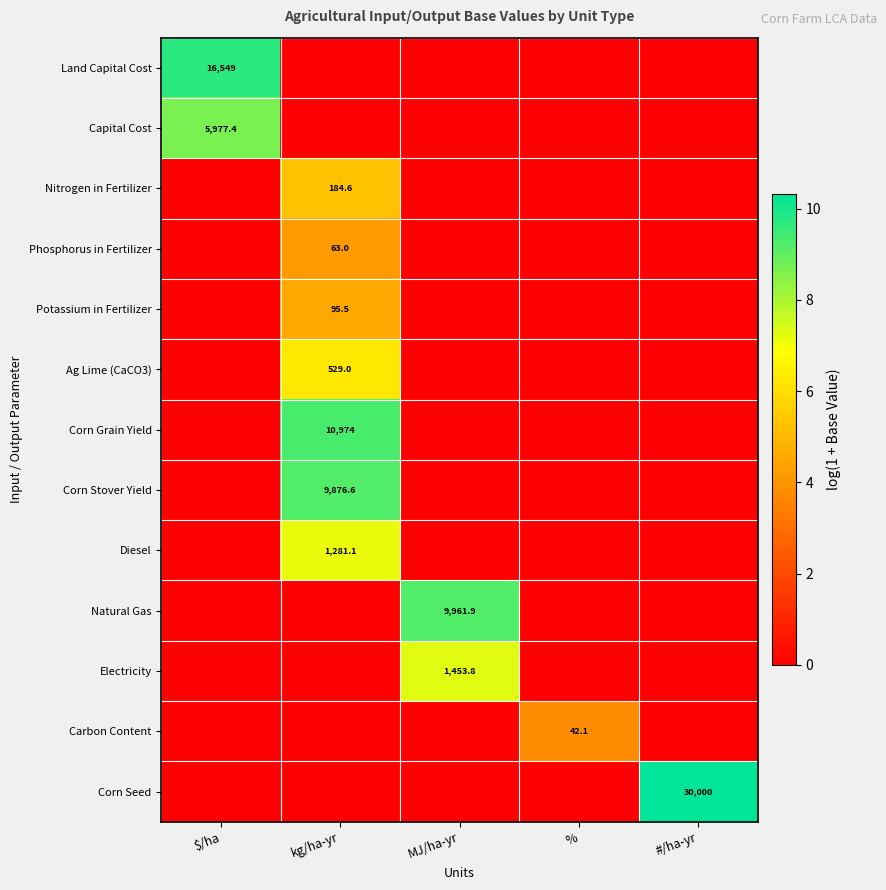

Is the value of Capital Cost at $/ha greater than the value of Nitrogen in Fertilizer at kg/ha-yr?

Yes